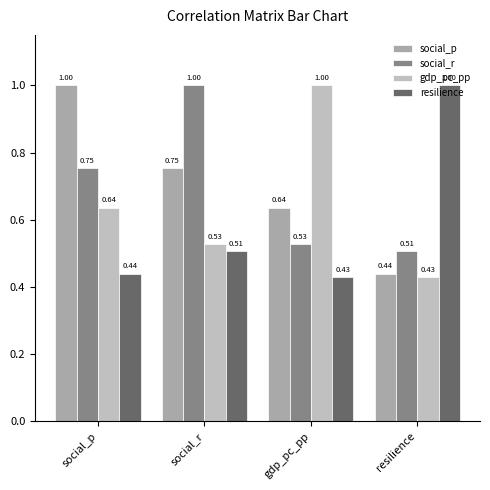

True or false: social_p has a value of 1.0 at social_r.

False